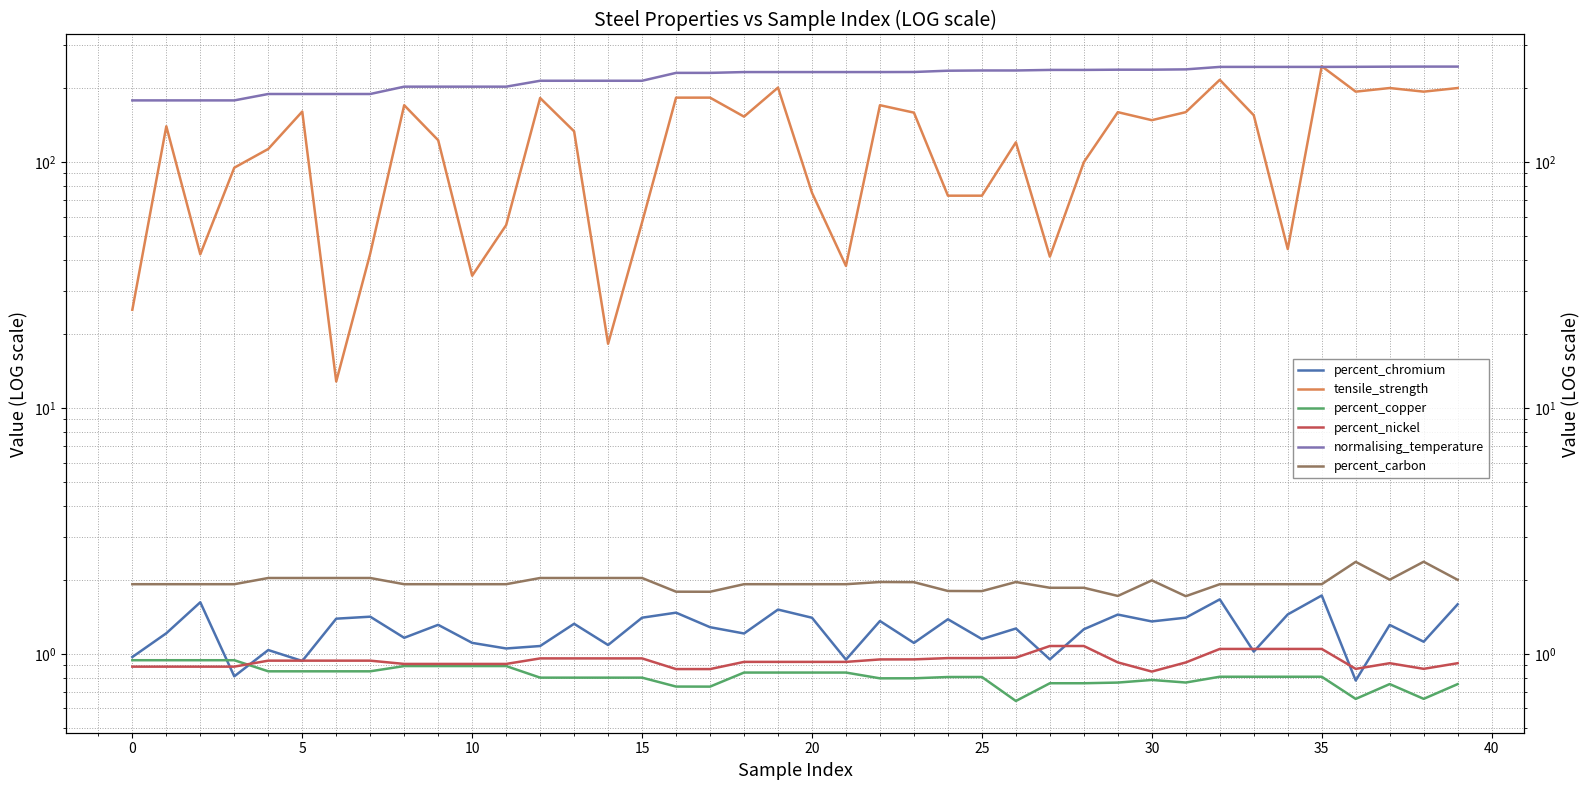

Which series has the widest spread of values?

tensile_strength